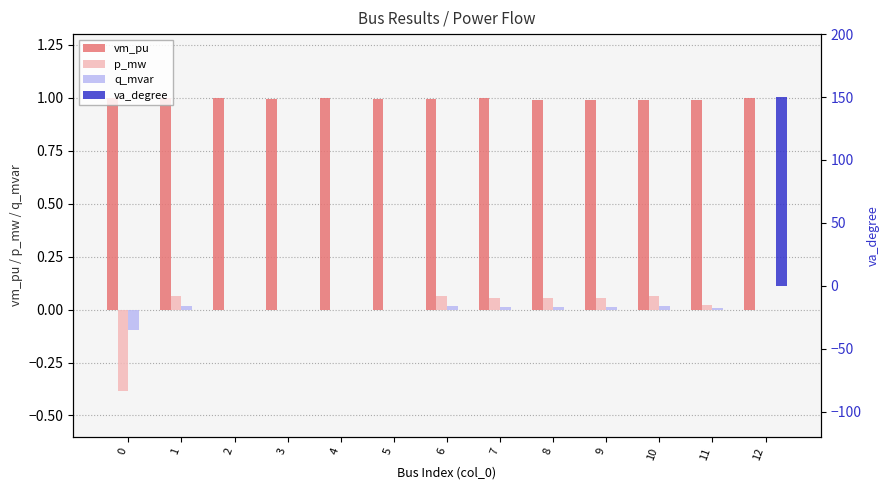

How many data points in p_mw are above 0?

7